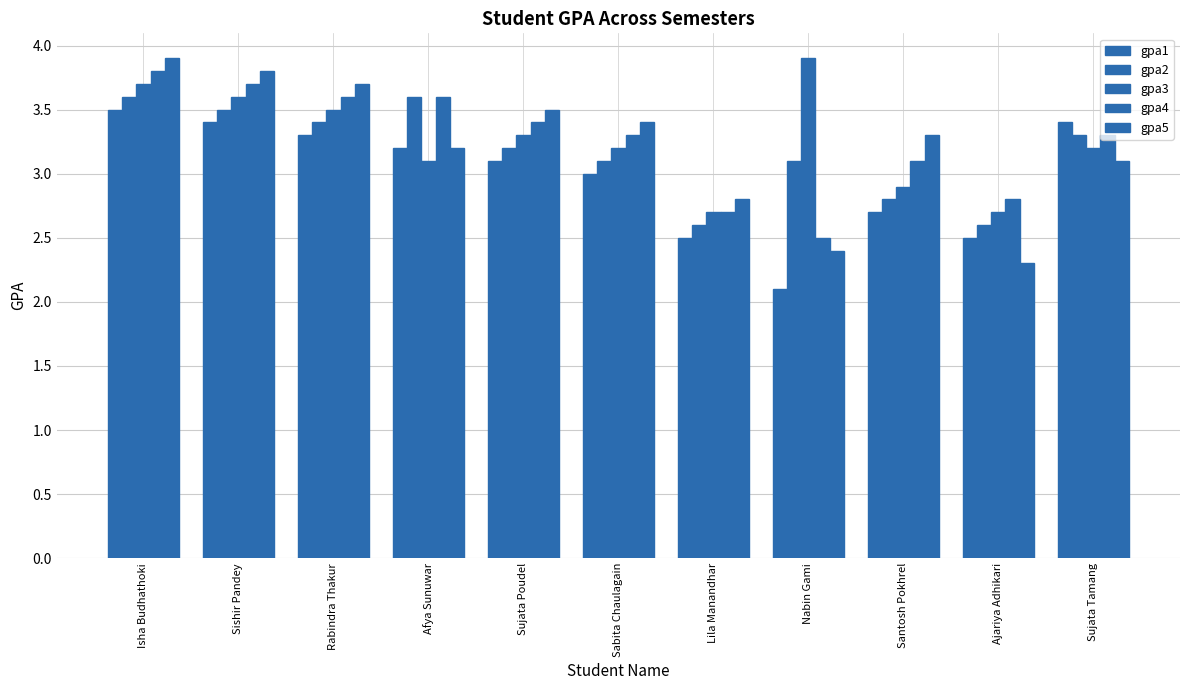

Reading left to right, extract all data points from this chart.

gpa1: Isha Budhathoki=3.5	Sishir Pandey=3.4	Rabindra Thakur=3.3	Afya Sunuwar=3.2	Sujata Poudel=3.1	Sabita Chaulagain=3.0	Lila Manandhar=2.5	Nabin Gami=2.1	Santosh Pokhrel=2.7	Ajariya Adhikari=2.5	Sujata Tamang=3.4
gpa2: Isha Budhathoki=3.6	Sishir Pandey=3.5	Rabindra Thakur=3.4	Afya Sunuwar=3.6	Sujata Poudel=3.2	Sabita Chaulagain=3.1	Lila Manandhar=2.6	Nabin Gami=3.1	Santosh Pokhrel=2.8	Ajariya Adhikari=2.6	Sujata Tamang=3.3
gpa3: Isha Budhathoki=3.7	Sishir Pandey=3.6	Rabindra Thakur=3.5	Afya Sunuwar=3.1	Sujata Poudel=3.3	Sabita Chaulagain=3.2	Lila Manandhar=2.7	Nabin Gami=3.9	Santosh Pokhrel=2.9	Ajariya Adhikari=2.7	Sujata Tamang=3.2
gpa4: Isha Budhathoki=3.8	Sishir Pandey=3.7	Rabindra Thakur=3.6	Afya Sunuwar=3.6	Sujata Poudel=3.4	Sabita Chaulagain=3.3	Lila Manandhar=2.7	Nabin Gami=2.5	Santosh Pokhrel=3.1	Ajariya Adhikari=2.8	Sujata Tamang=3.3
gpa5: Isha Budhathoki=3.9	Sishir Pandey=3.8	Rabindra Thakur=3.7	Afya Sunuwar=3.2	Sujata Poudel=3.5	Sabita Chaulagain=3.4	Lila Manandhar=2.8	Nabin Gami=2.4	Santosh Pokhrel=3.3	Ajariya Adhikari=2.3	Sujata Tamang=3.1